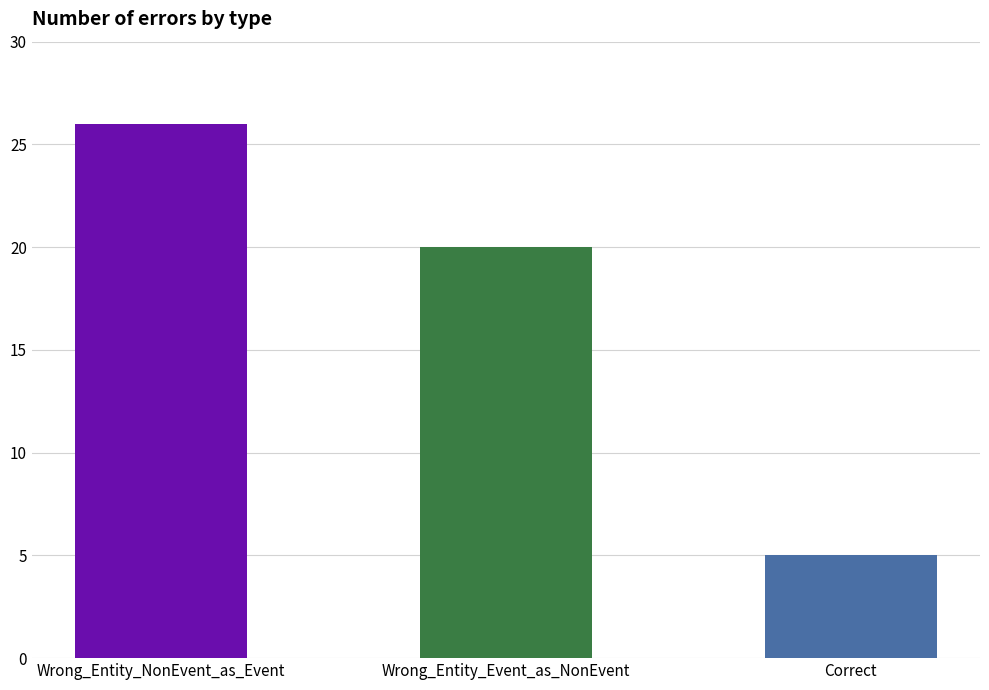

Reading right to left, extract all data points from this chart.

Correct=5	Wrong_Entity_Event_as_NonEvent=20	Wrong_Entity_NonEvent_as_Event=26